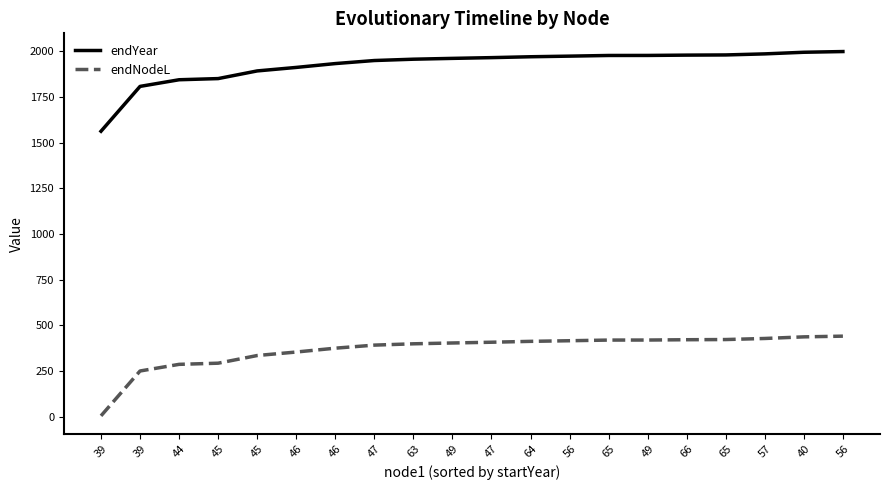

What are all the series names shown in the legend?

endYear, endNodeL